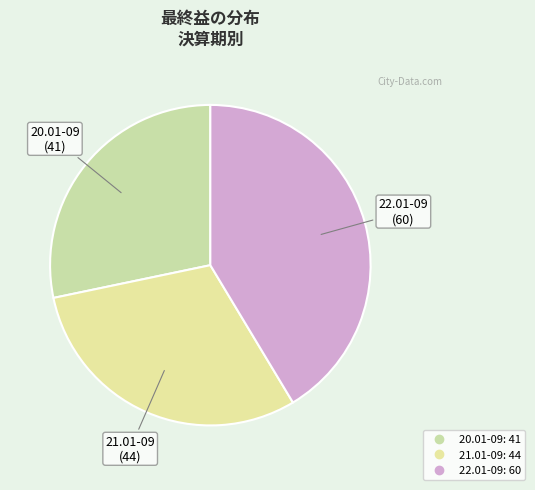

The 22.01-09 slice represents 52% of the pie. True or false?

False